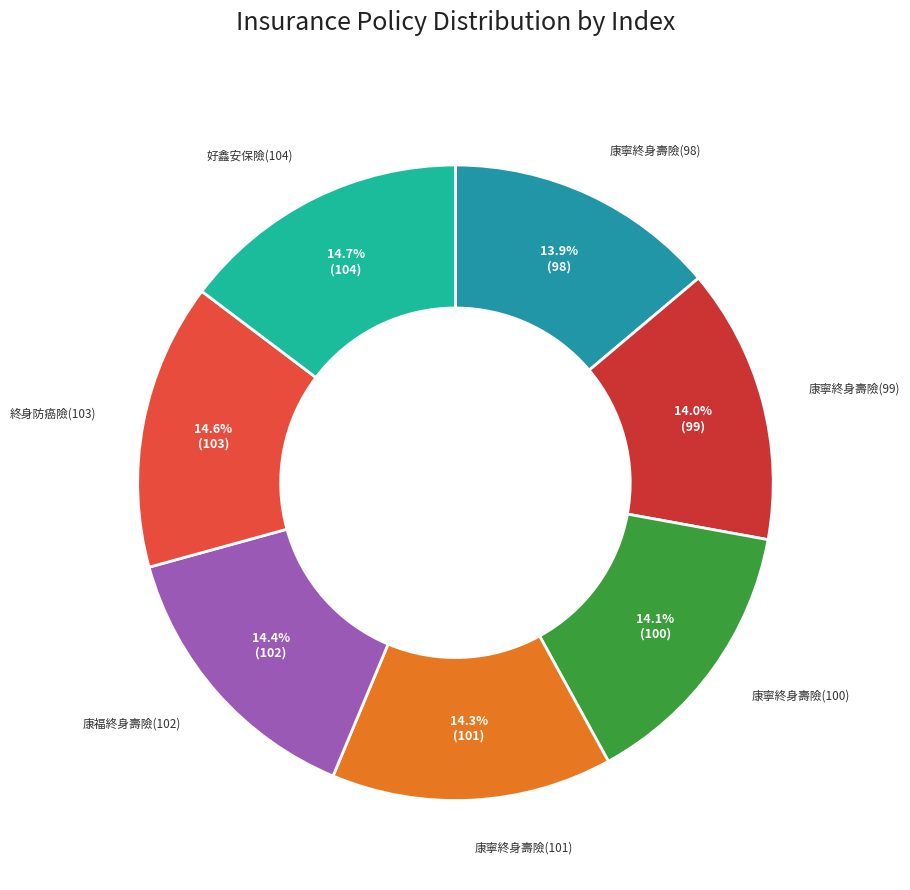

How many slices are in this pie chart?

7